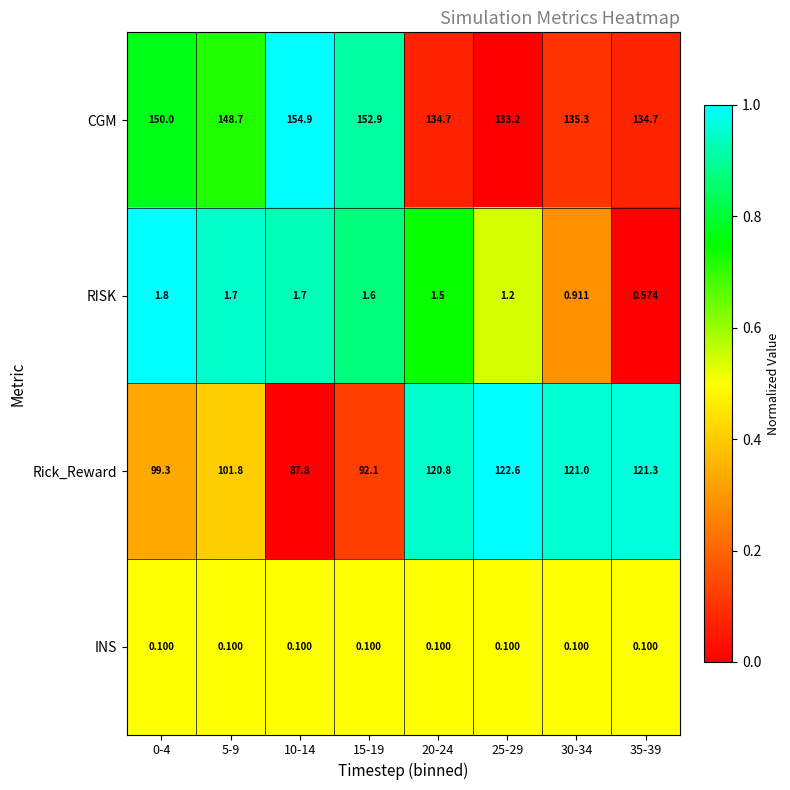

What is the difference between the highest and lowest values at 5-9?

148.6